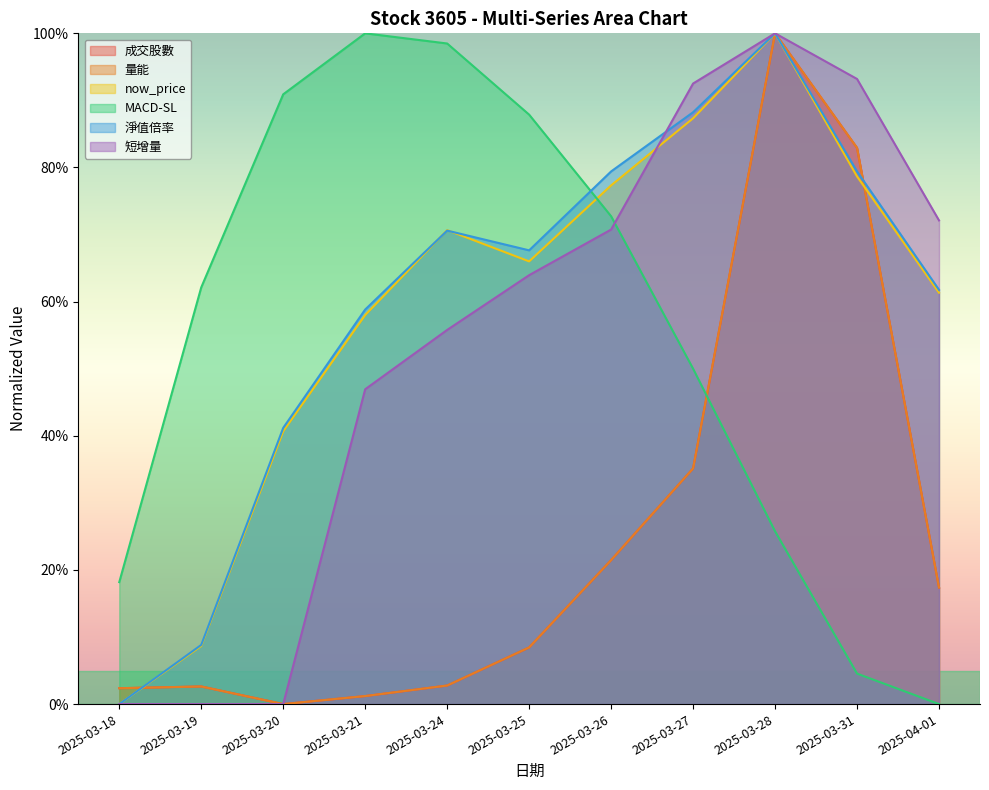

Reading left to right, transcribe all the data shown in this chart.

成交股數: 2025-03-18=2.4	2025-03-19=2.6	2025-03-20=0.0	2025-03-21=1.2	2025-03-24=2.8	2025-03-25=8.4	2025-03-26=21.5	2025-03-27=35.1	2025-03-28=100.0	2025-03-31=82.9	2025-04-01=17.4
量能: 2025-03-18=2.4	2025-03-19=2.6	2025-03-20=0.0	2025-03-21=1.2	2025-03-24=2.8	2025-03-25=8.4	2025-03-26=21.5	2025-03-27=35.1	2025-03-28=100.0	2025-03-31=82.9	2025-04-01=17.4
now_price: 2025-03-18=0.0	2025-03-19=8.7	2025-03-20=40.7	2025-03-21=58.0	2025-03-24=70.7	2025-03-25=66.0	2025-03-26=77.3	2025-03-27=87.3	2025-03-28=100.0	2025-03-31=78.7	2025-04-01=61.3
MACD-SL: 2025-03-18=18.2	2025-03-19=62.1	2025-03-20=90.9	2025-03-21=100.0	2025-03-24=98.5	2025-03-25=87.9	2025-03-26=72.7	2025-03-27=50.0	2025-03-28=25.8	2025-03-31=4.5	2025-04-01=0.0
淨值倍率: 2025-03-18=0.0	2025-03-19=8.8	2025-03-20=41.2	2025-03-21=58.8	2025-03-24=70.6	2025-03-25=67.6	2025-03-26=79.4	2025-03-27=88.2	2025-03-28=100.0	2025-03-31=79.4	2025-04-01=61.8
短增量: 2025-03-18=0.0	2025-03-19=0.0	2025-03-20=0.0	2025-03-21=46.9	2025-03-24=55.8	2025-03-25=63.9	2025-03-26=70.7	2025-03-27=92.5	2025-03-28=100.0	2025-03-31=93.2	2025-04-01=72.1